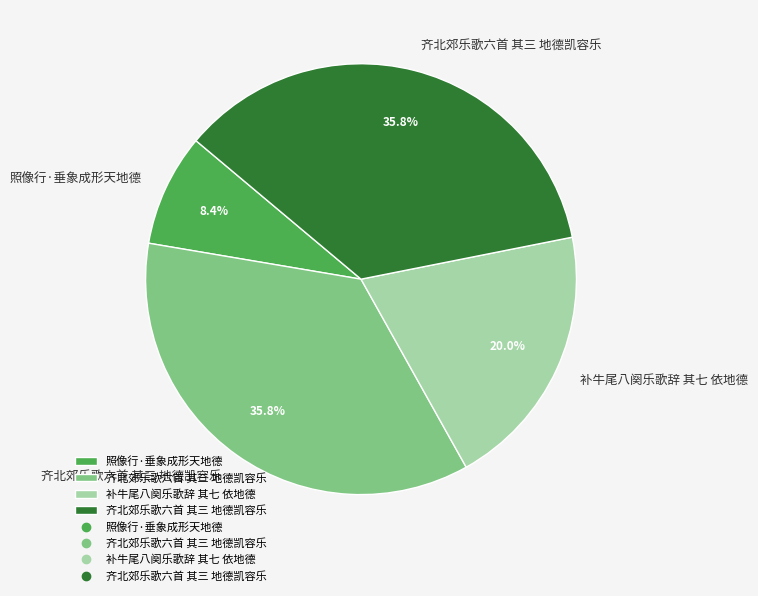

To the nearest percent, what is the difference between the largest and smallest slice percentages?

27%